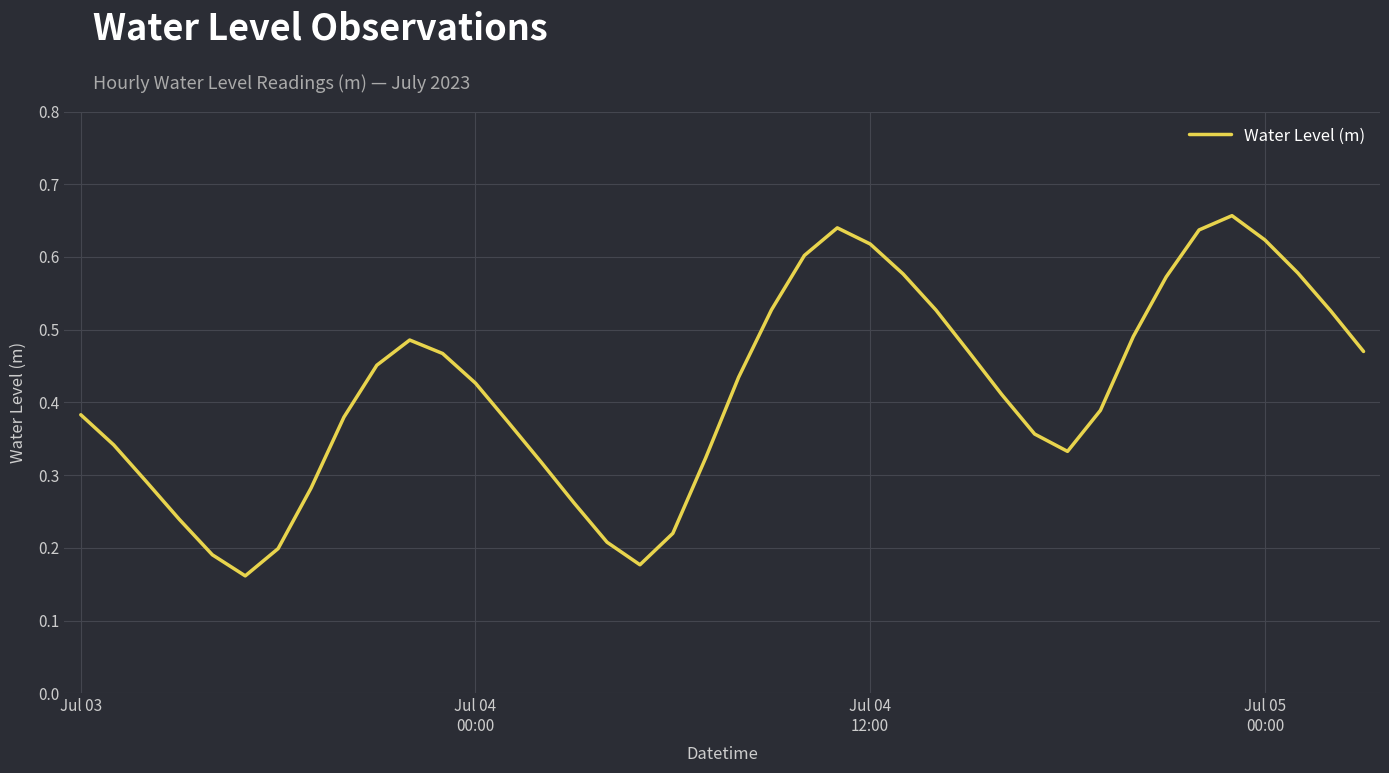

Is this an area chart (filled region under the line)?

No